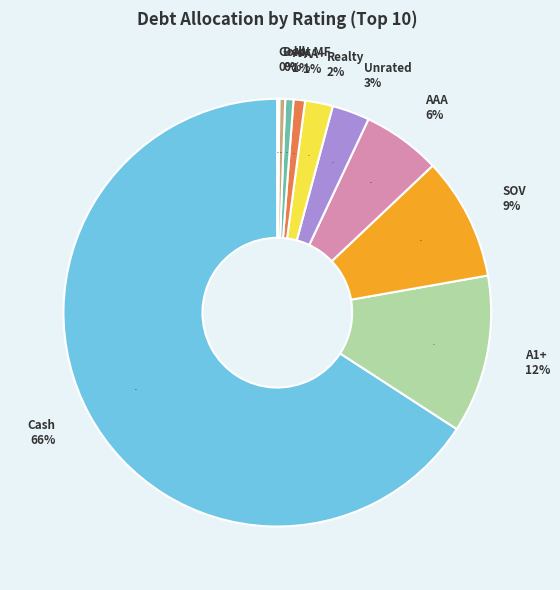

Do AAA and A1+ together represent more than half of the pie?

No